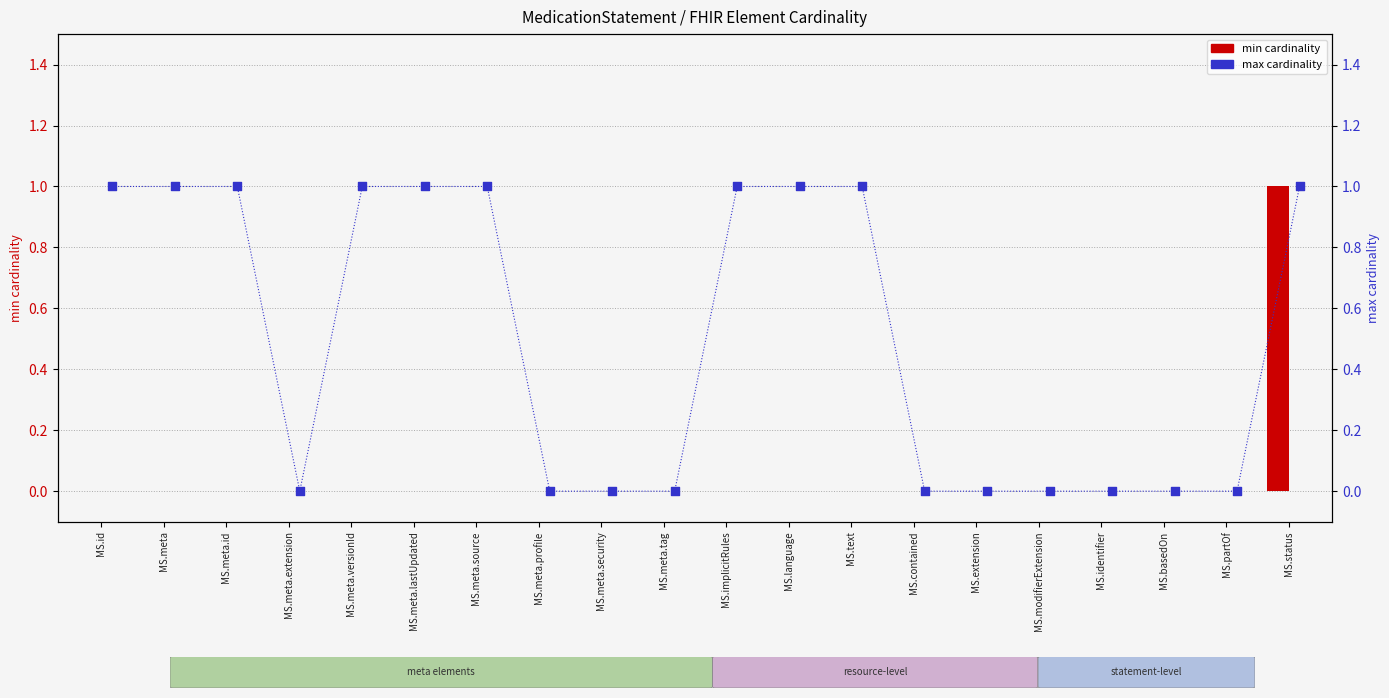

What are all the series names shown in the legend?

min cardinality, max cardinality